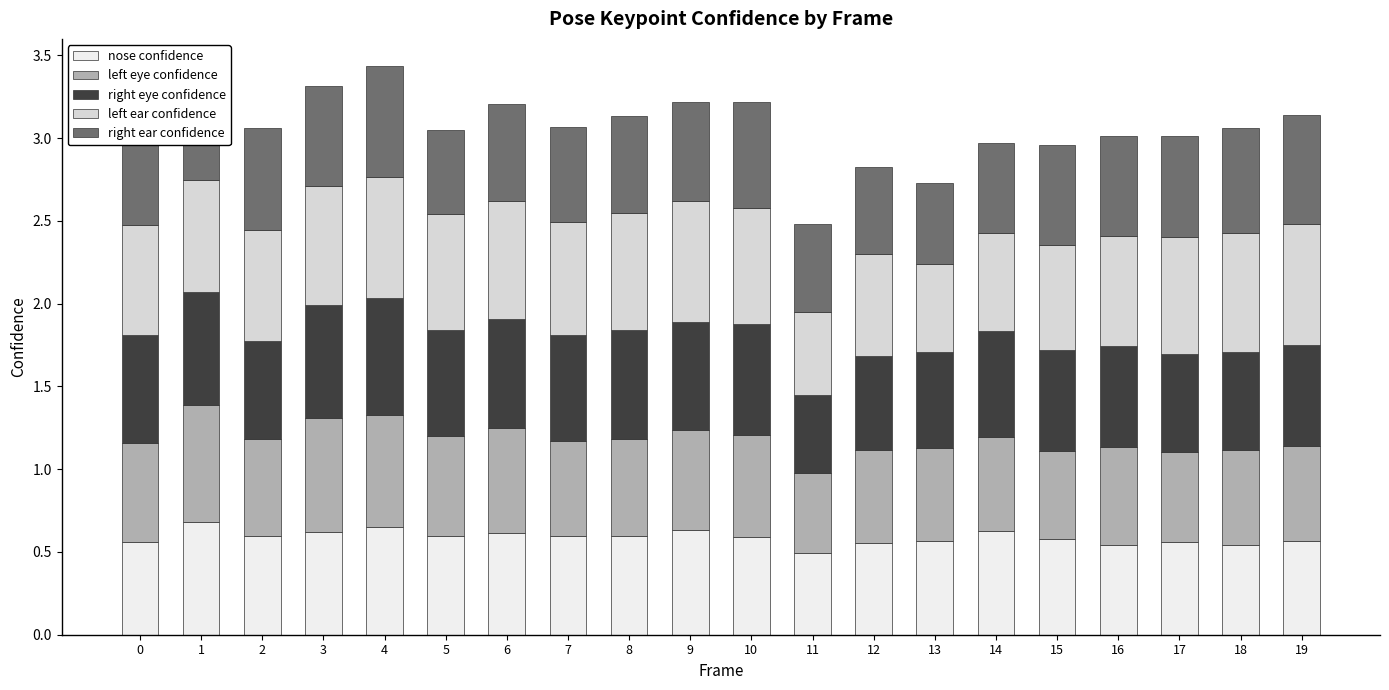

Read the left eye confidence value at 2.

0.6